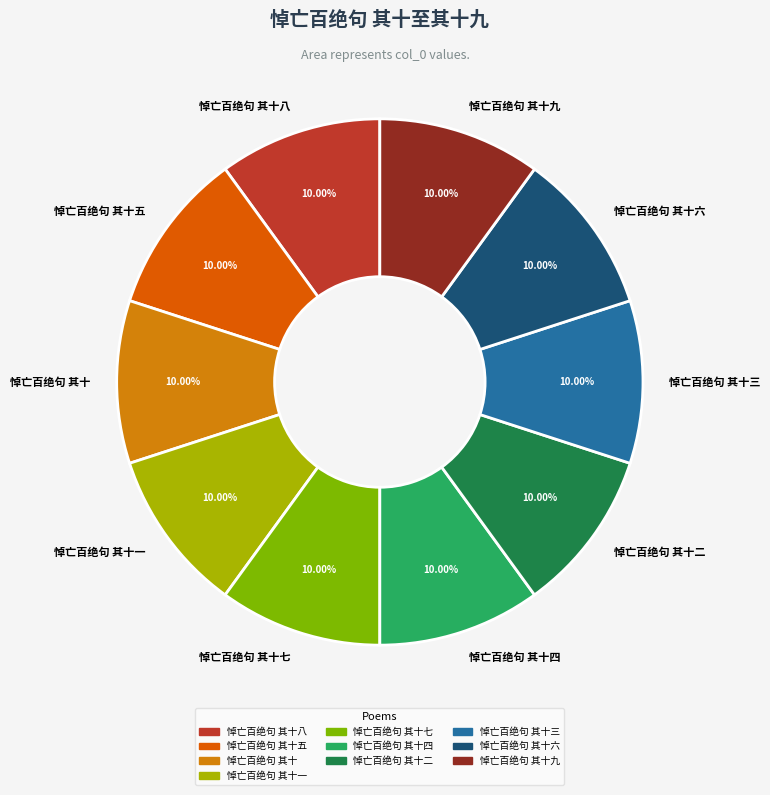

What percentage is the 悼亡百绝句 其十 slice, to the nearest percent?

10%